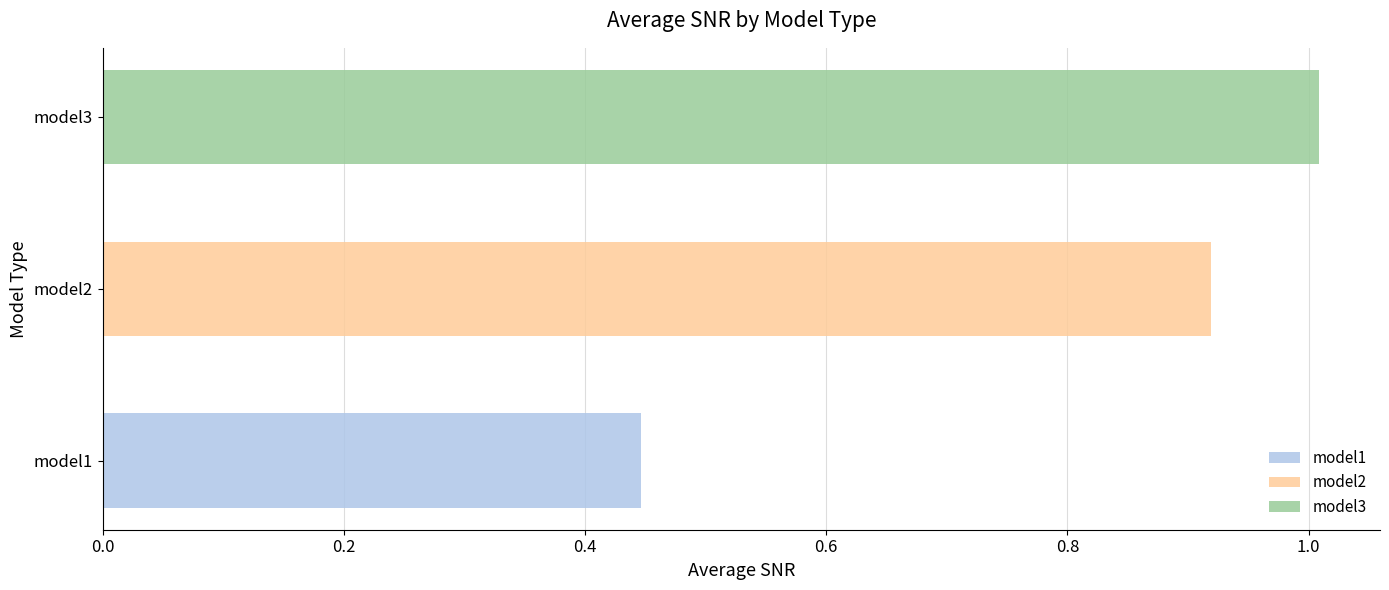

What are all the series names shown in the legend?

model1, model2, model3